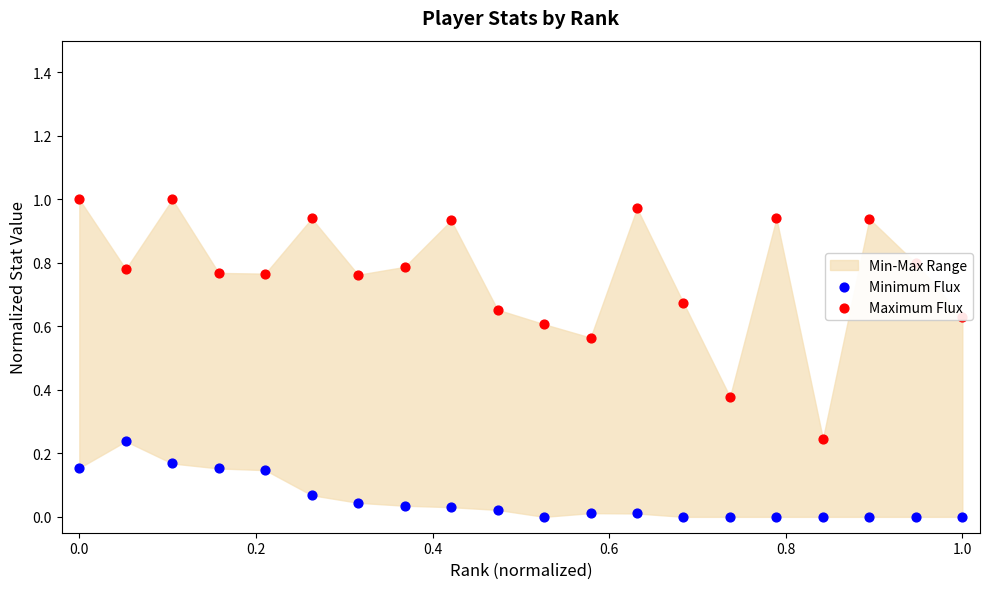

Is the value of Minimum Flux at 1.2 greater than the value of Maximum Flux at 10?

No